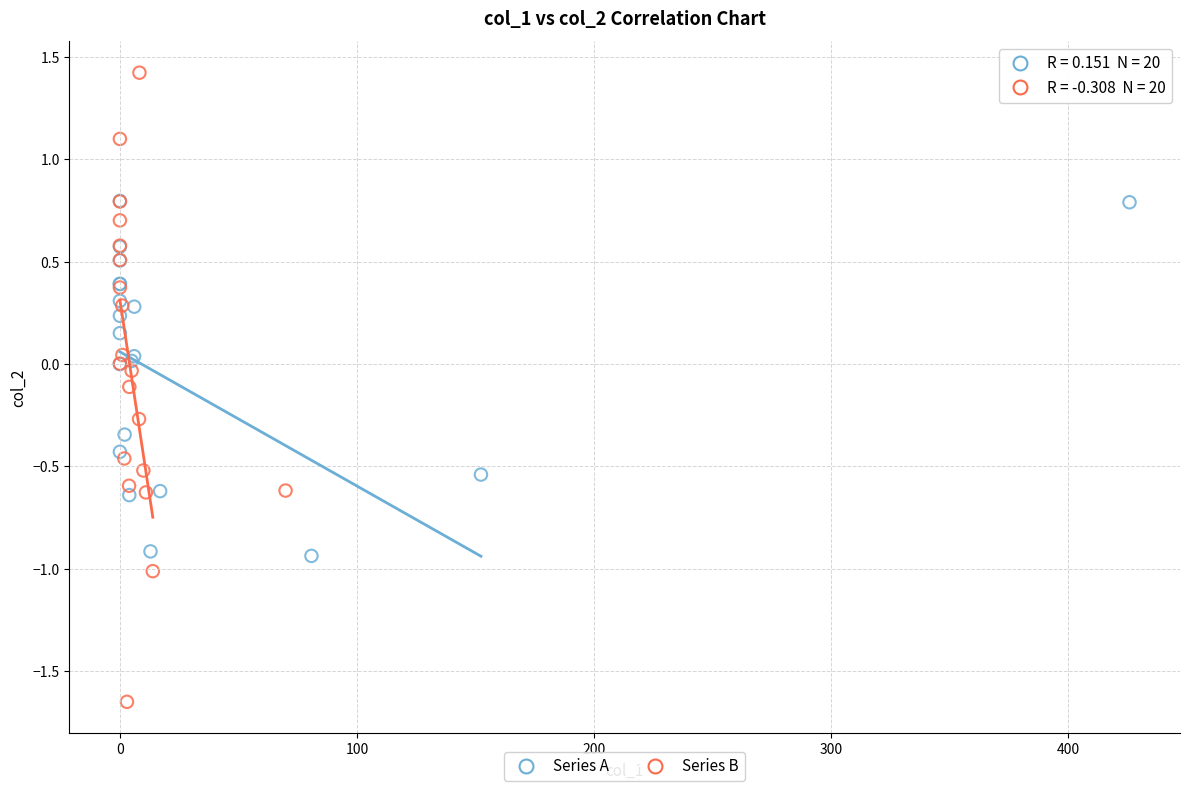

Which series has the widest spread of Y values?

Series B